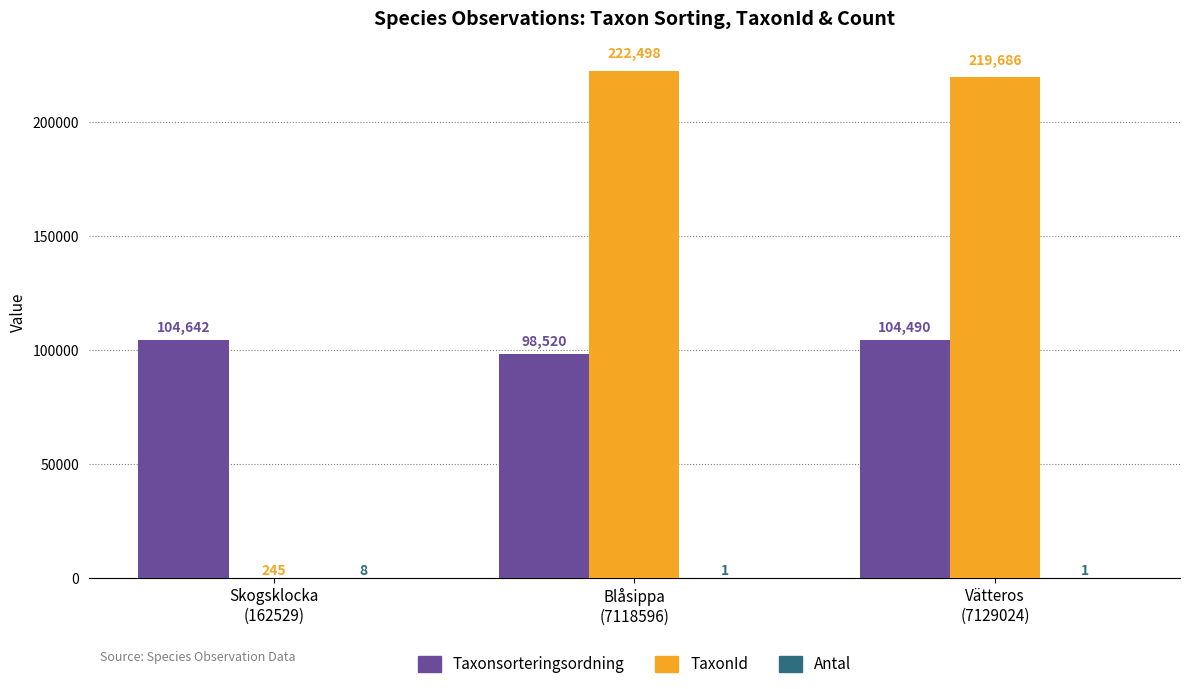

What is the maximum value for TaxonId?

222498